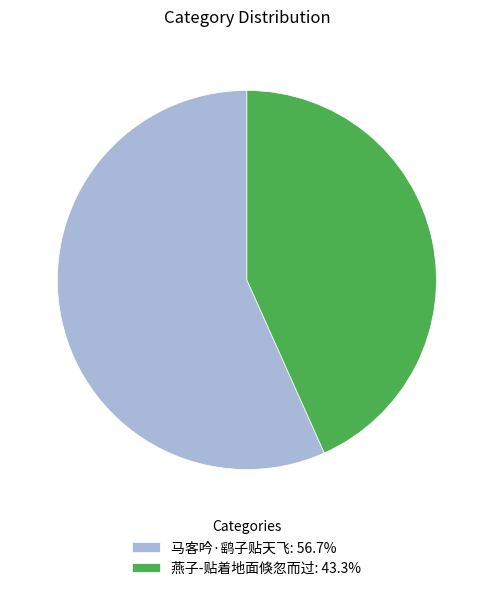

Which has a higher value, 马客吟·鹞子贴天飞 or 燕子-贴着地面倏忽而过?

马客吟·鹞子贴天飞